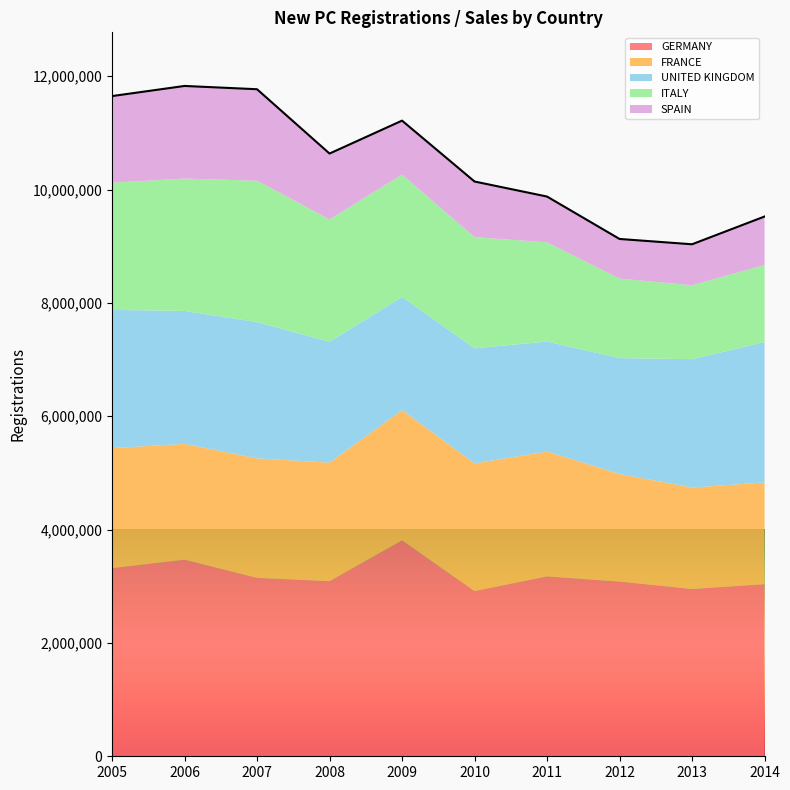

Reading left to right, what are all the values shown in this chart?

GERMANY: 2005=3319259	2006=3467961	2007=3148163	2008=3090040	2009=3807175	2010=2916259	2011=3173634	2012=3082504	2013=2952431	2014=3036773
FRANCE: 2005=2118042	2006=2045745	2007=2109672	2008=2091369	2009=2302398	2010=2251669	2011=2204229	2012=1898760	2013=1790456	2014=1795885
UNITED KINGDOM: 2005=2439717	2006=2344864	2007=2404007	2008=2131795	2009=1994999	2010=2030846	2011=1941253	2012=2044609	2013=2264737	2014=2476435
ITALY: 2005=2244108	2006=2335462	2007=2494115	2008=2161359	2009=2159465	2010=1961580	2011=1749740	2012=1403010	2013=1304648	2014=1360293
SPAIN: 2005=1528877	2006=1634608	2007=1614835	2008=1161176	2009=952772	2010=982015	2011=808051	2012=699589	2013=722689	2014=855308